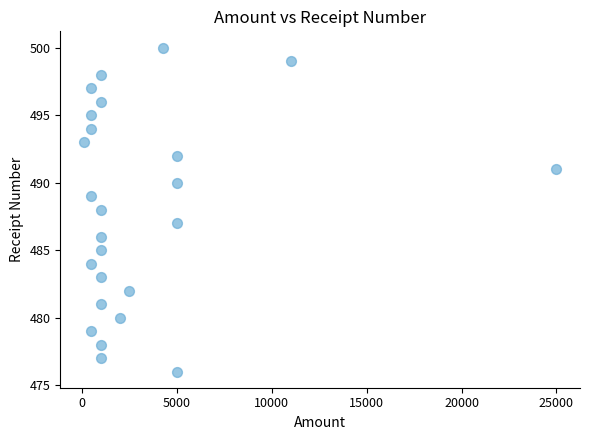

What is the range of X values (max minus min)?

24900